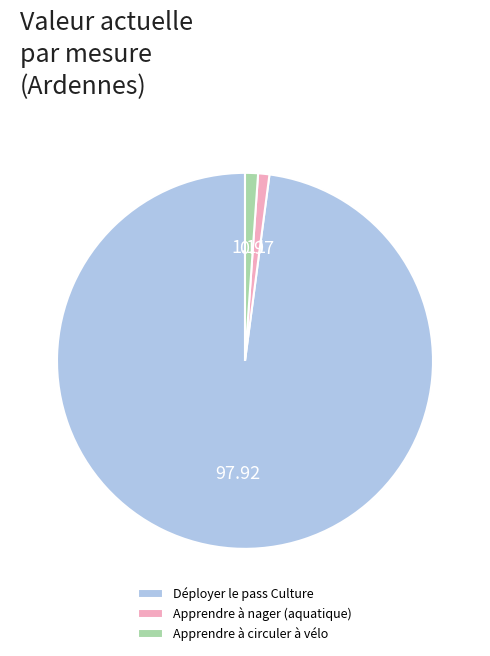

Approximately how many times larger is the value at Apprendre à circuler à vélo compared to Apprendre à nager (aquatique)?

1.2